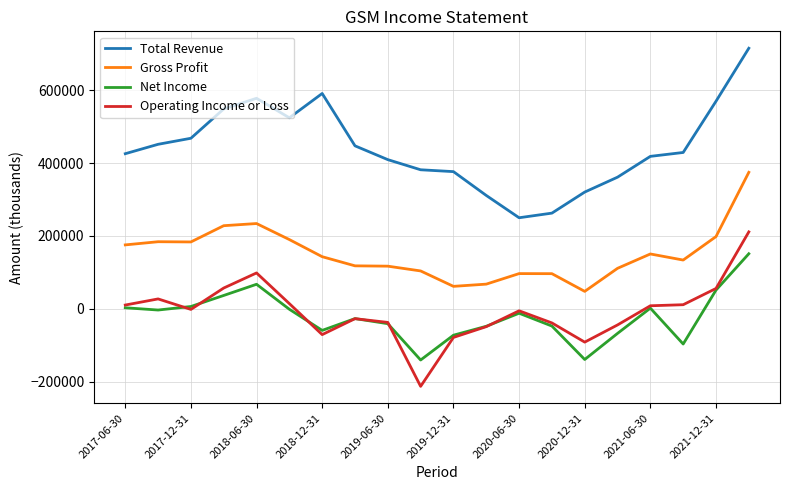

What is the lowest value of the Net Income series?

-140500